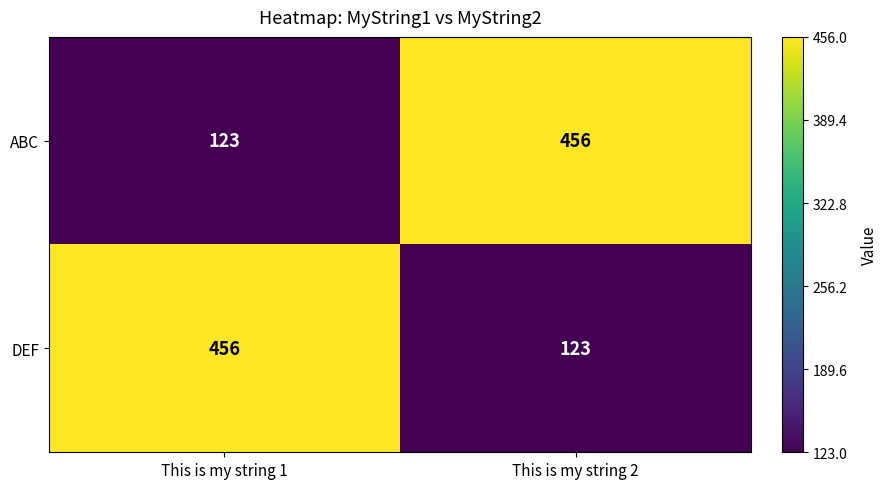

Reading left to right, extract all data points from this chart.

ABC: 123	456
DEF: 456	123